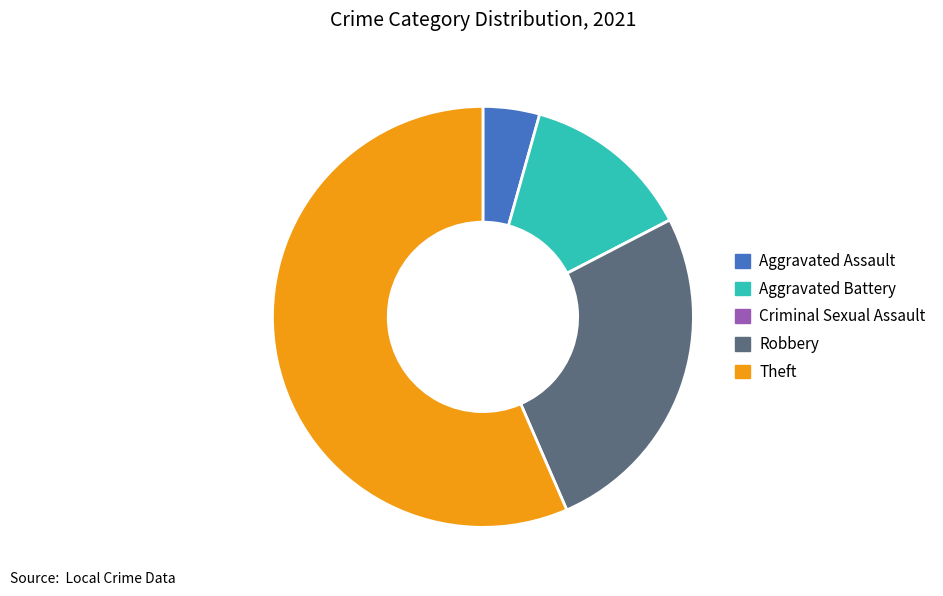

What is the largest slice in the pie chart?

Theft